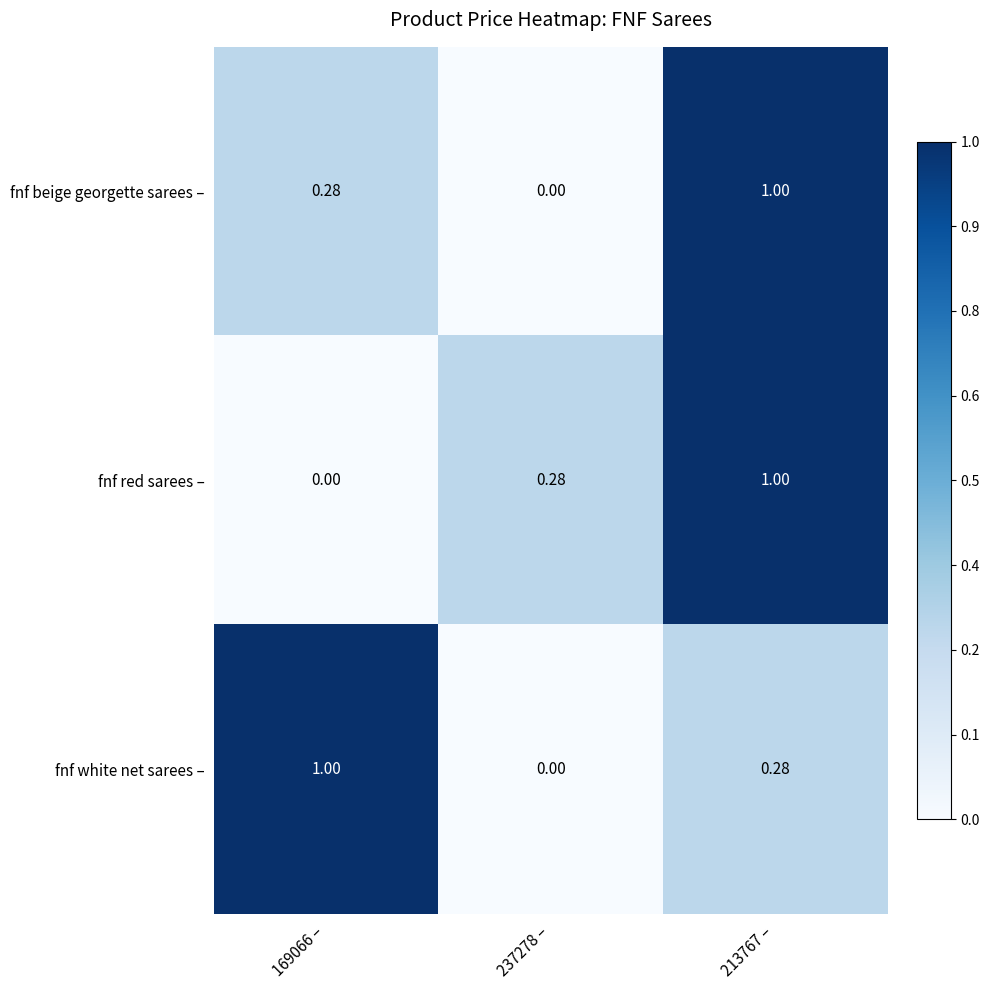

Between 237278 – and 213767 –, which series saw the biggest shift?

fnf beige georgette sarees –